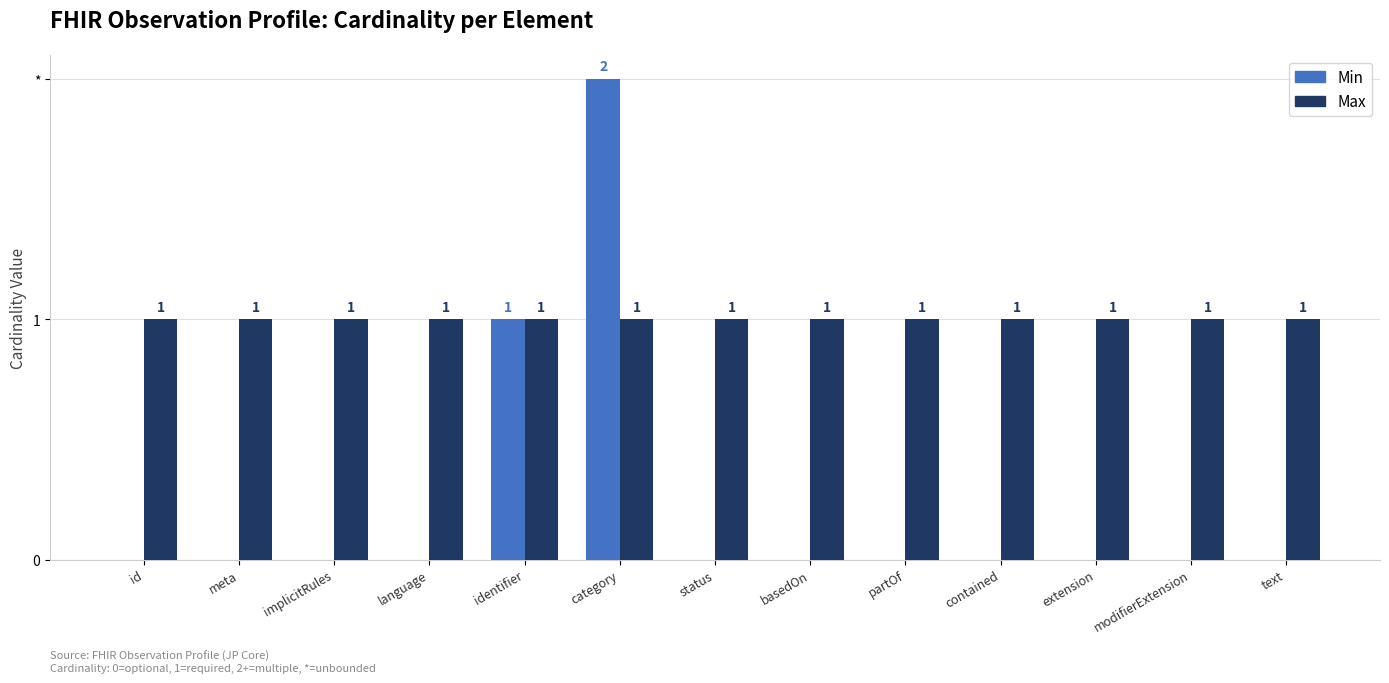

Is the value of Min at id greater than the value of Max at modifierExtension?

No